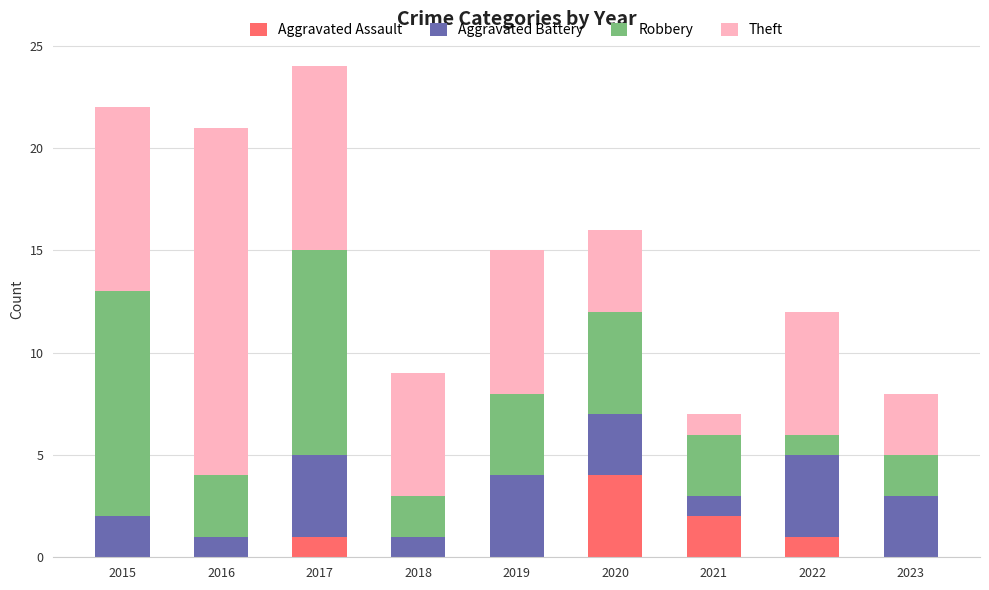

The value of Aggravated Assault at 2020 is 4. True or false?

True